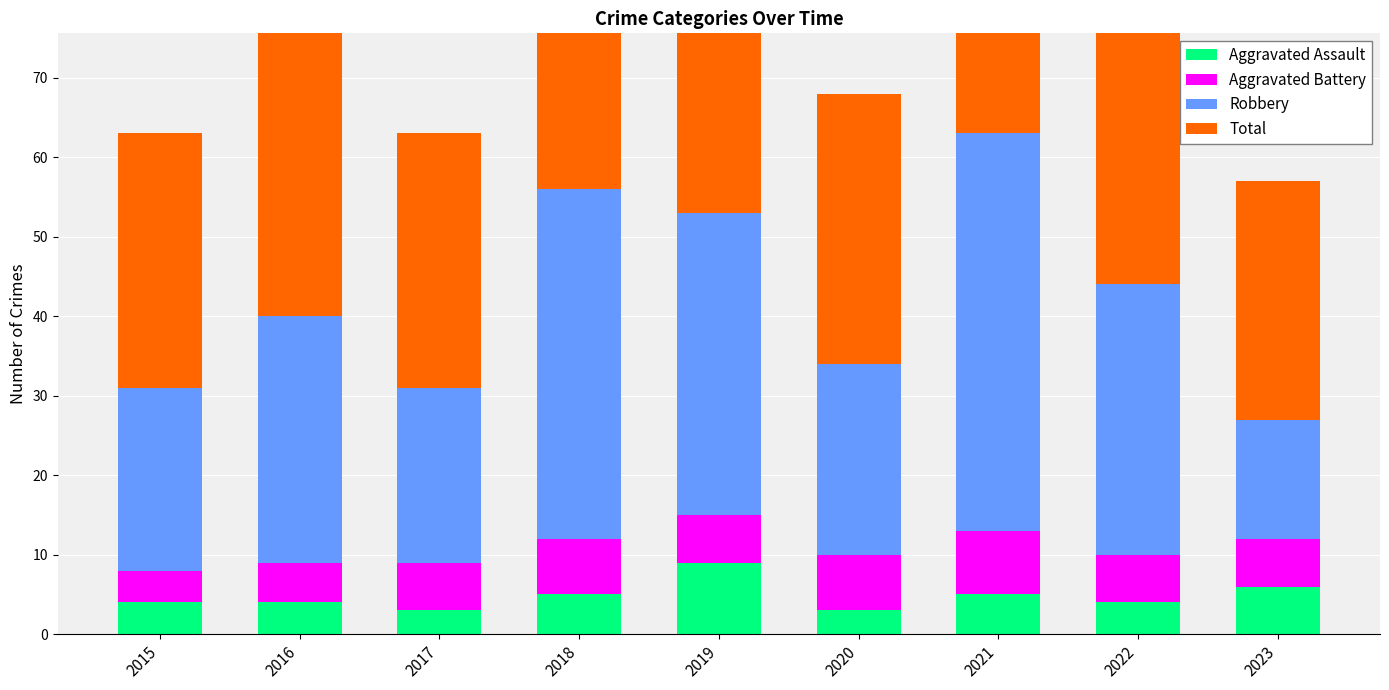

How many data points in Robbery are less than 31?

4